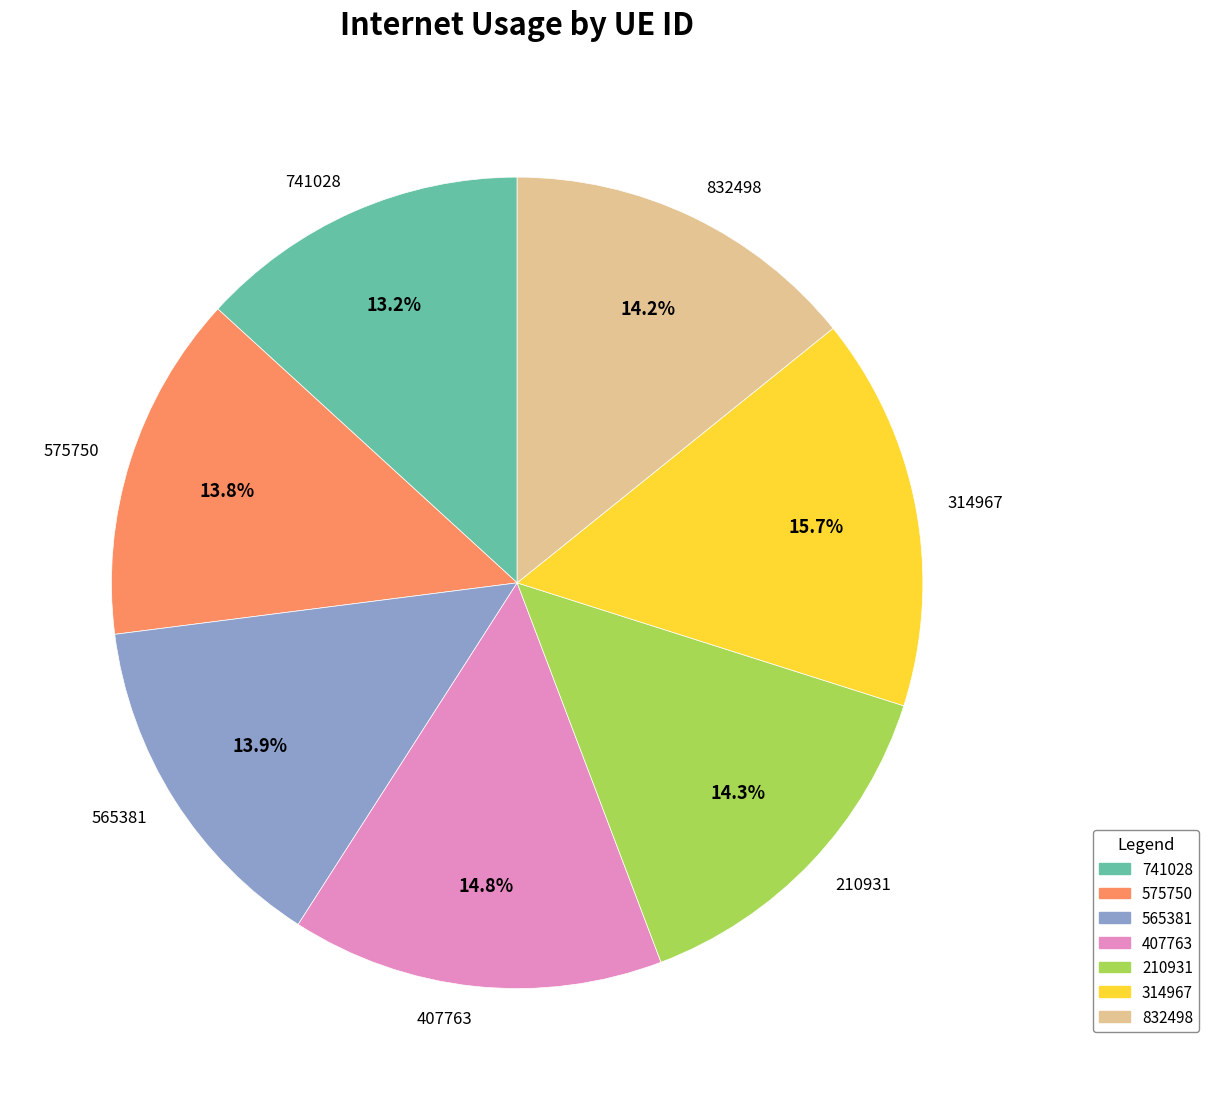

Is there a majority slice in this chart?

No